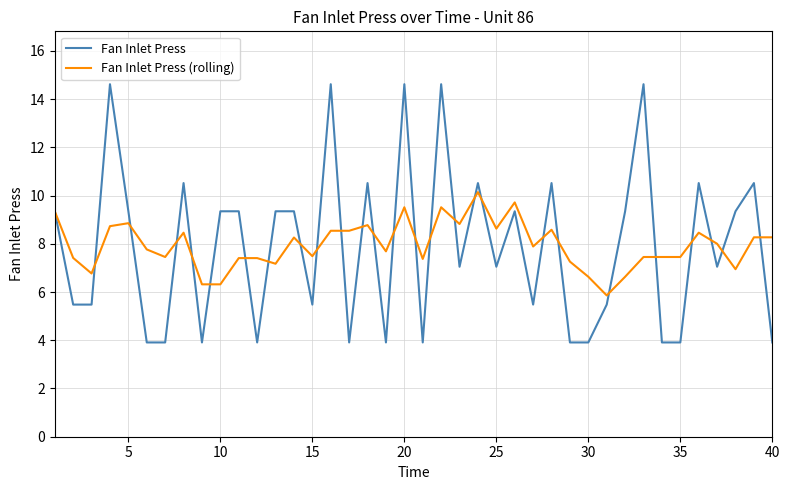

Rank the series by their maximum value, from lowest to highest.

Fan Inlet Press (rolling), Fan Inlet Press